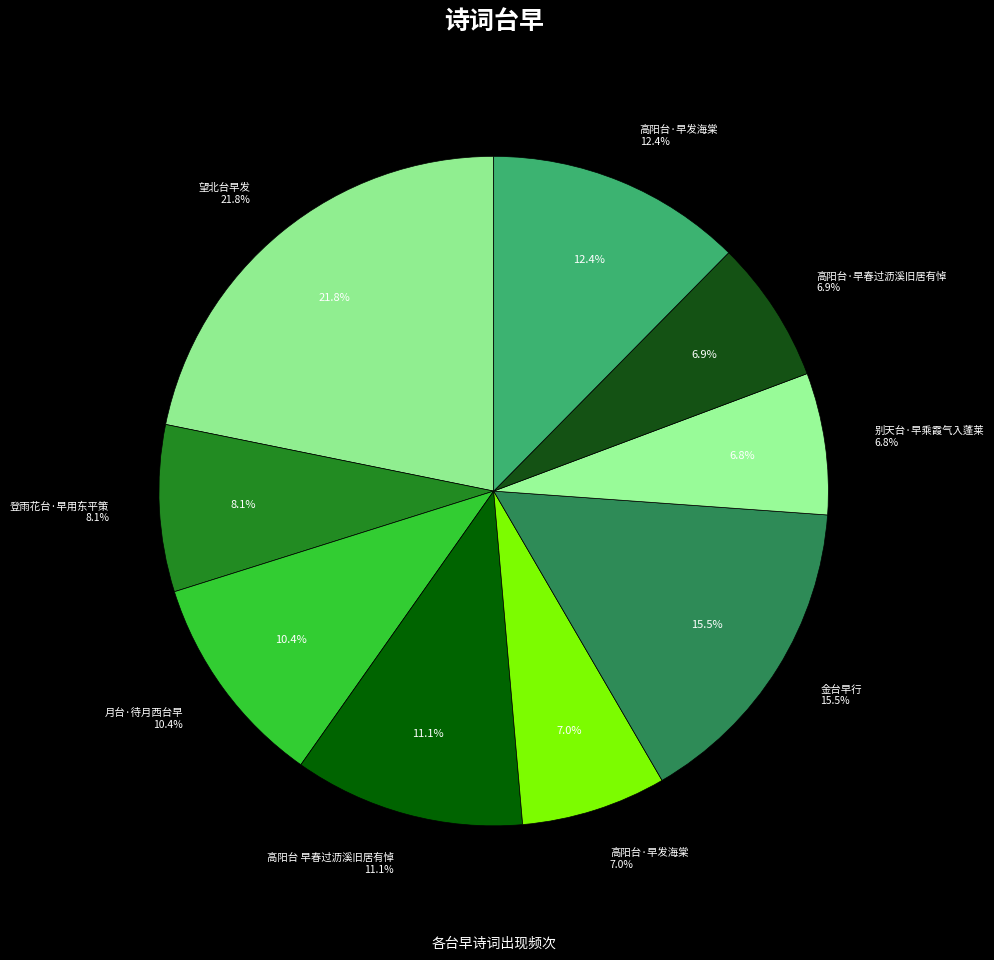

Do 别天台·早乘霞气入蓬莱 and 高阳台·早发海棠 together represent more than half of the pie?

No